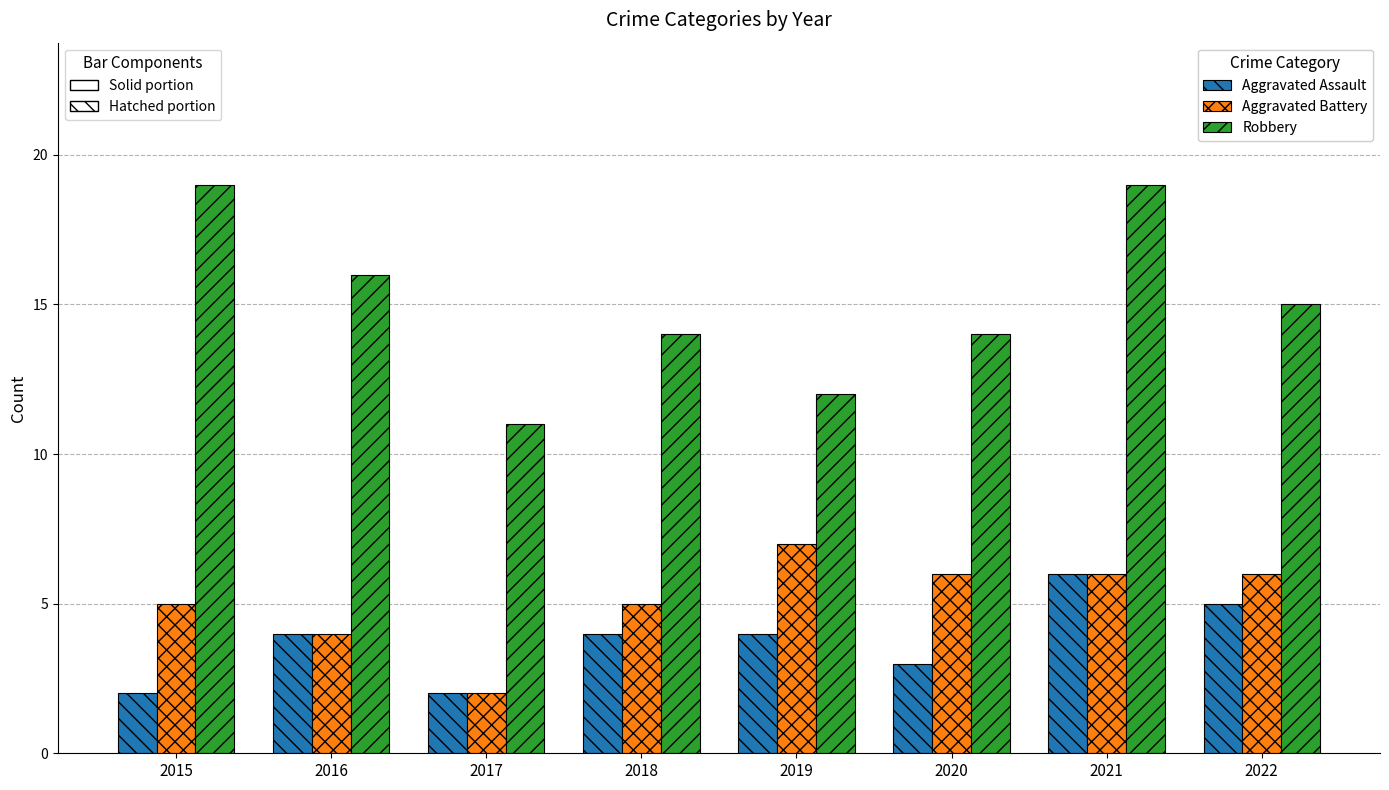

What is the total value across all series at 2015?

26